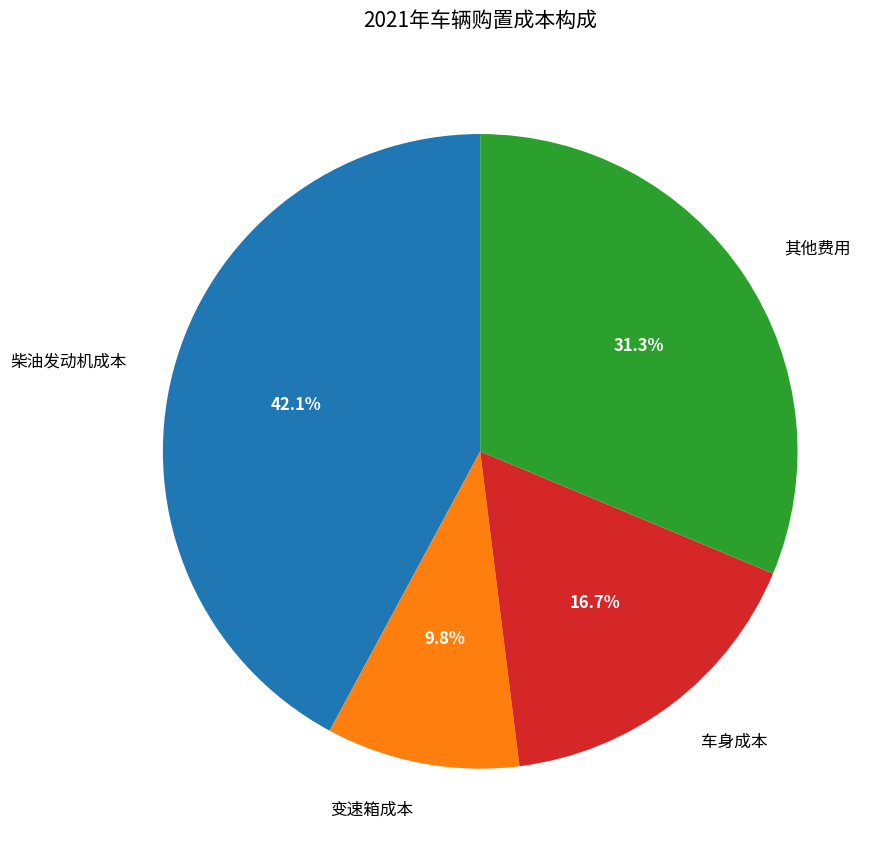

Does 车身成本 account for over 50% of the chart?

No